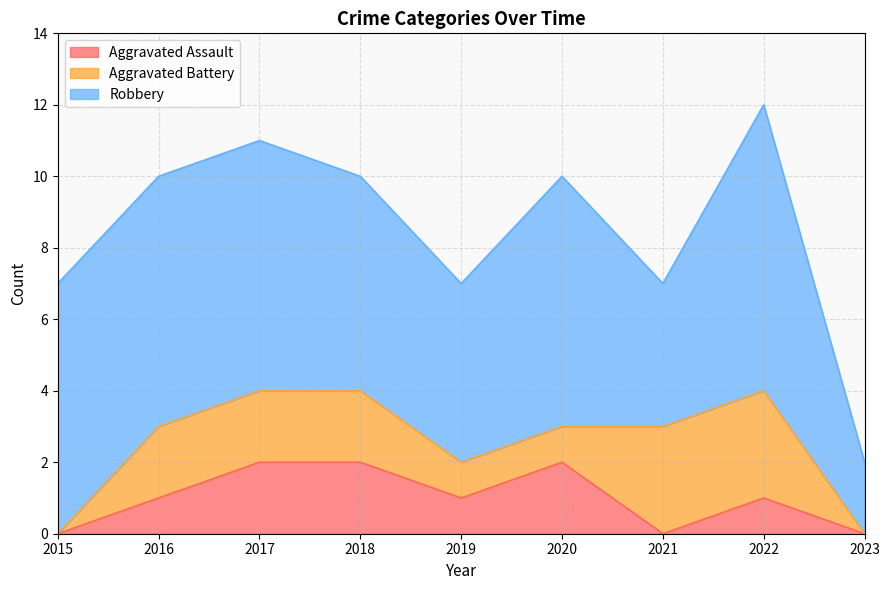

True or false: Aggravated Battery has more than 2 interior local peaks.

False